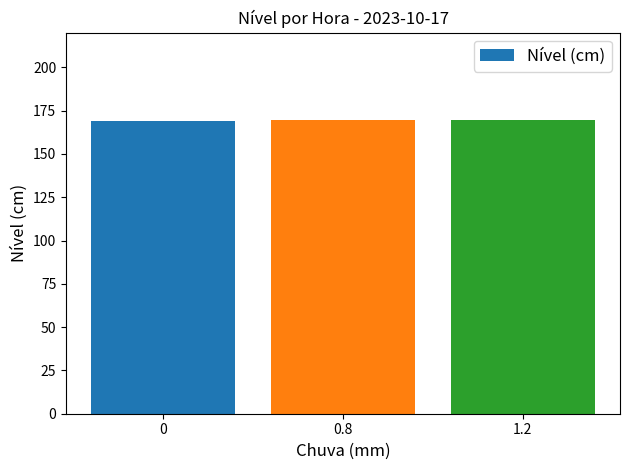

What is the sum of the values at 1.2 and 0.8?

339.0